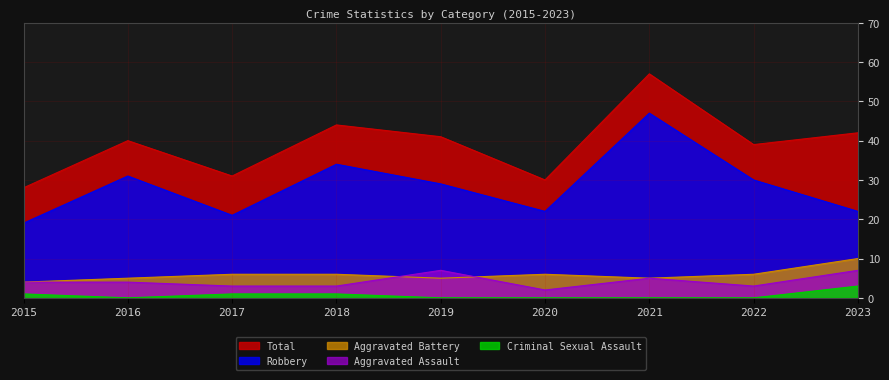

True or false: Total and Criminal Sexual Assault intersect in this chart.

False